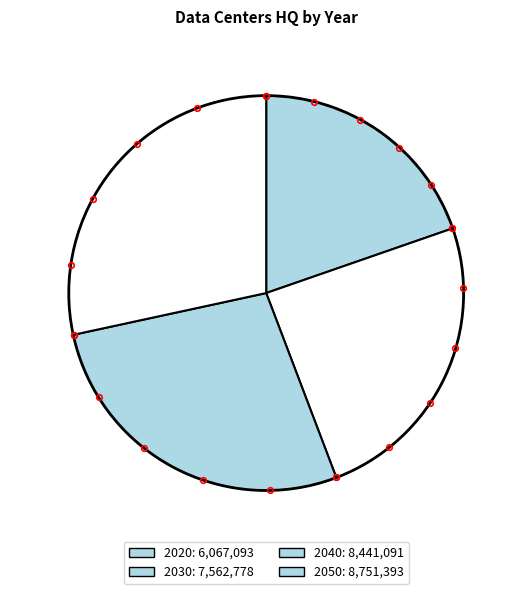

Approximately how many times larger is the value at 2020 compared to 2030?

0.8